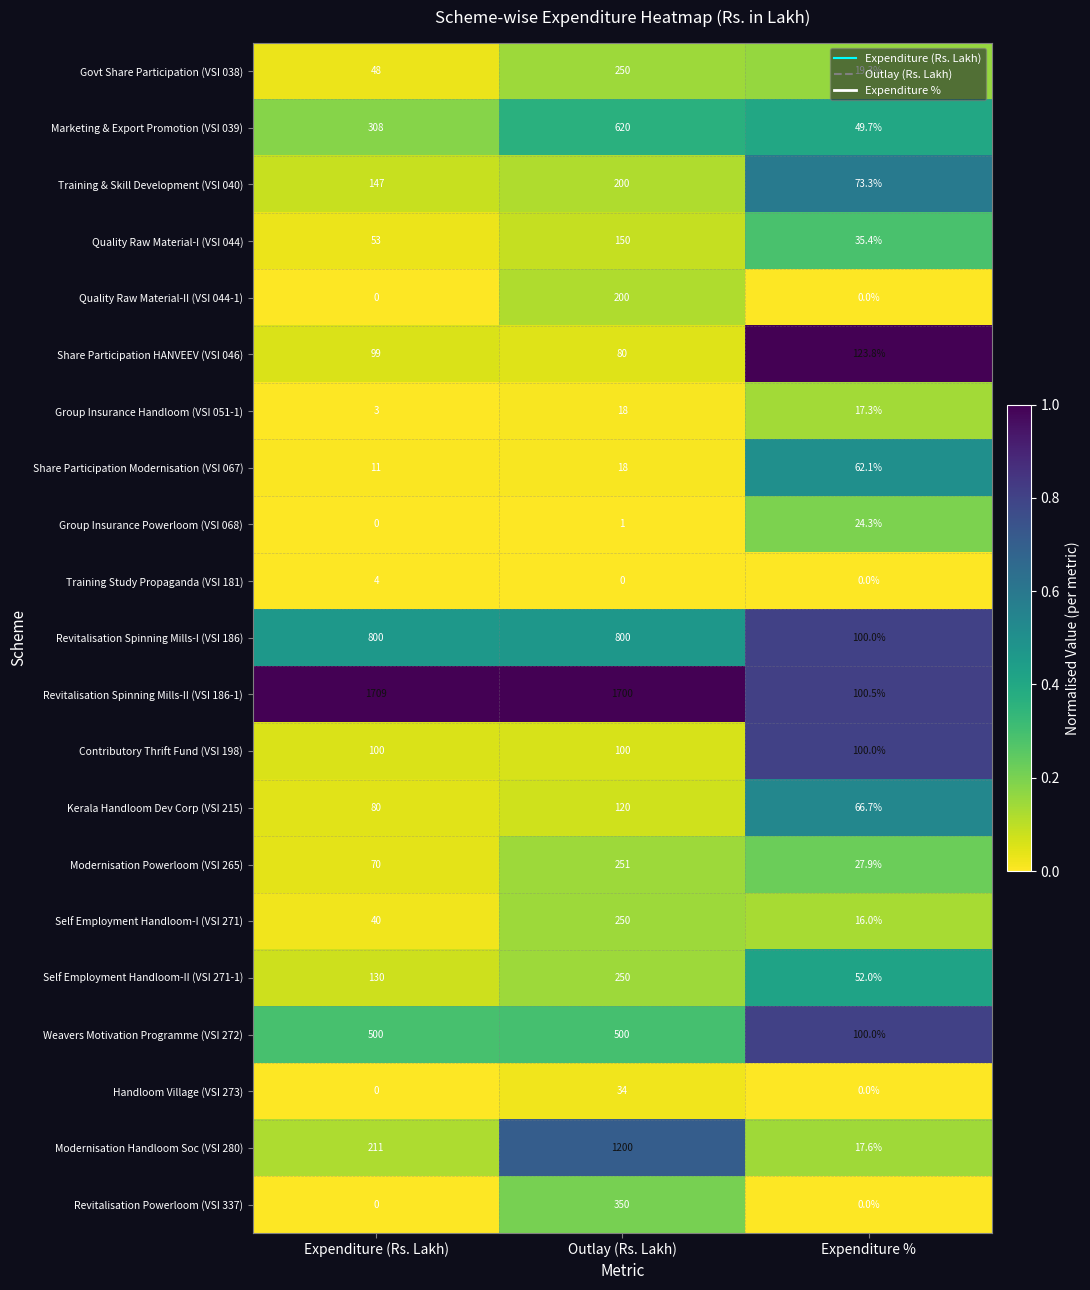

What is the difference between the highest and lowest values at Expenditure %?

123.8